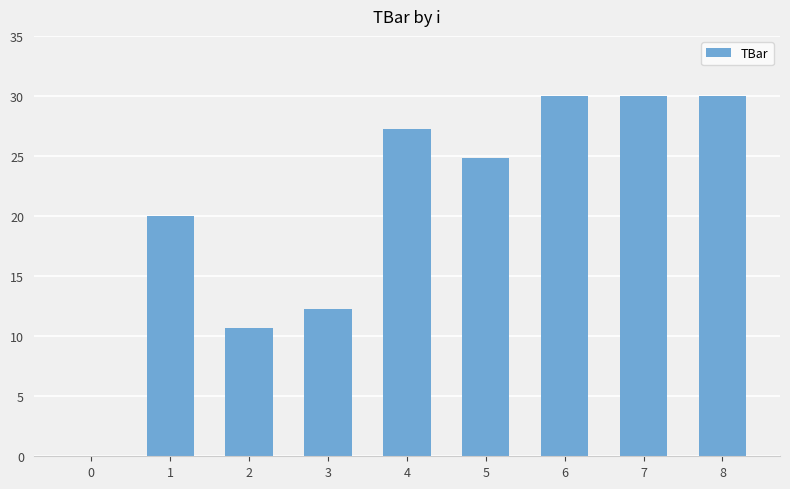

Reading left to right, transcribe all the data shown in this chart.

0.0	20.0	10.7	12.3	27.3	24.8	30.0	30.0	30.0